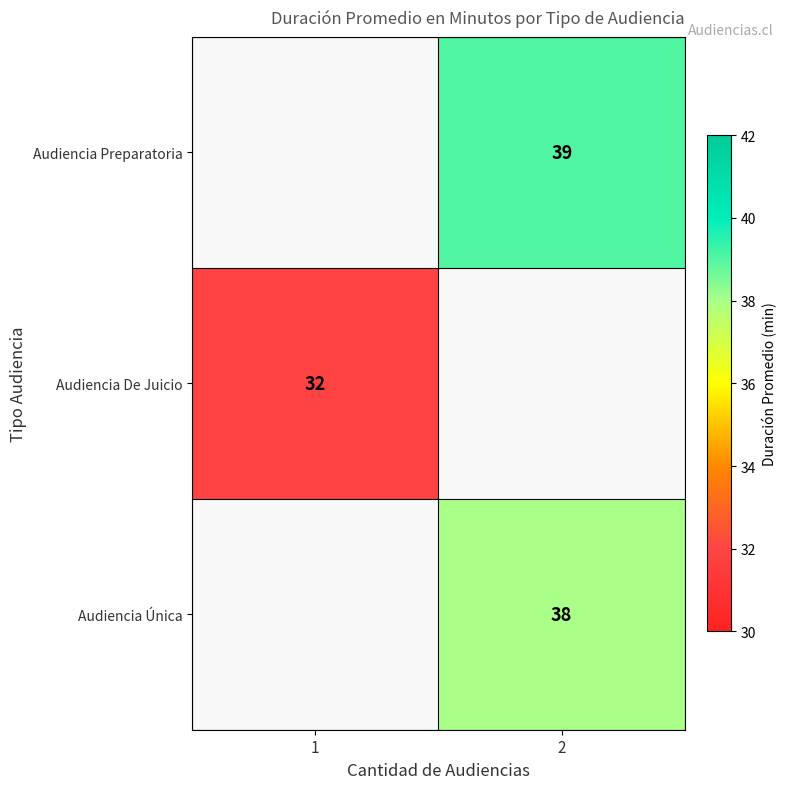

True or false: Audiencia Preparatoria has a value of 20 at 2.

False